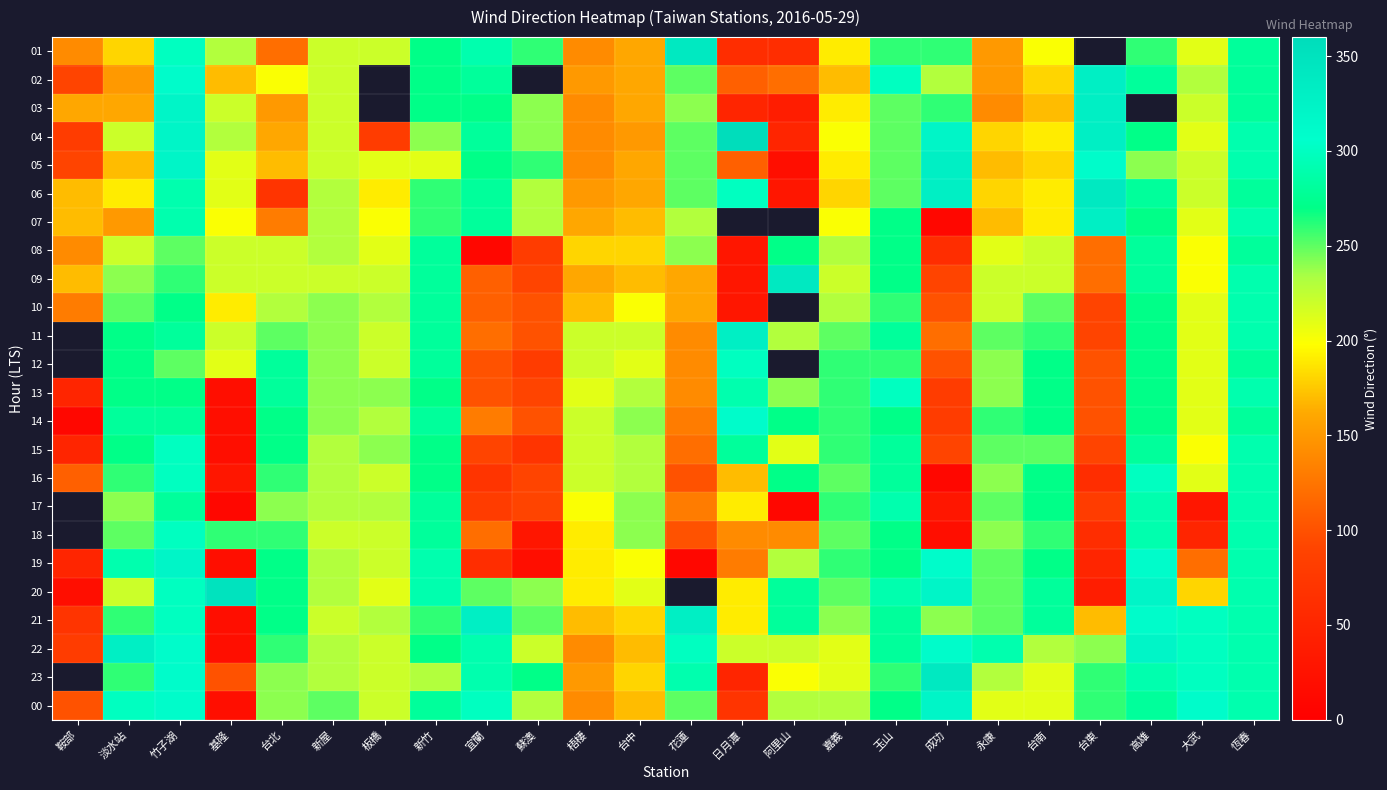

What is the maximum value shown in the chart?

360.0